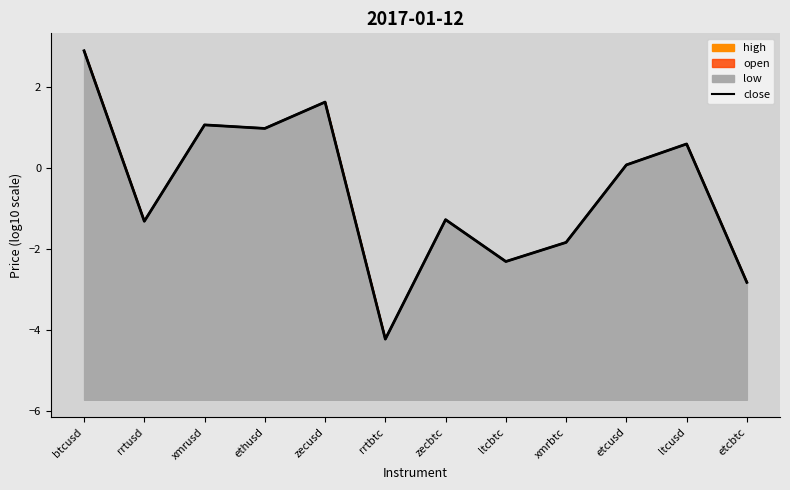

Count the number of values greater than 0.

6